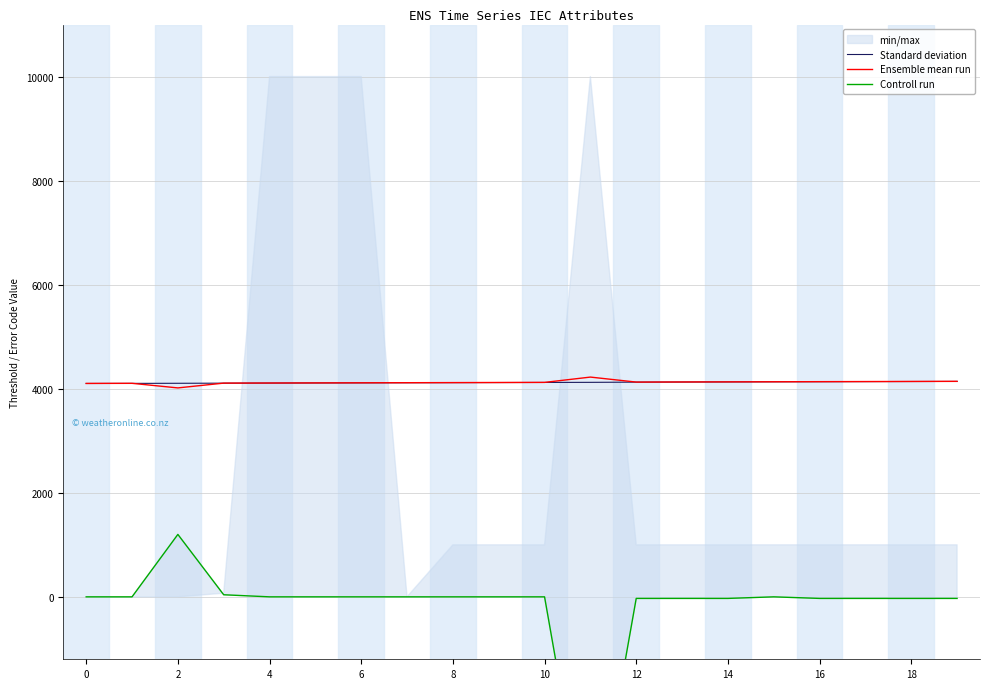

What is the highest value of the Standard deviation series?

4141